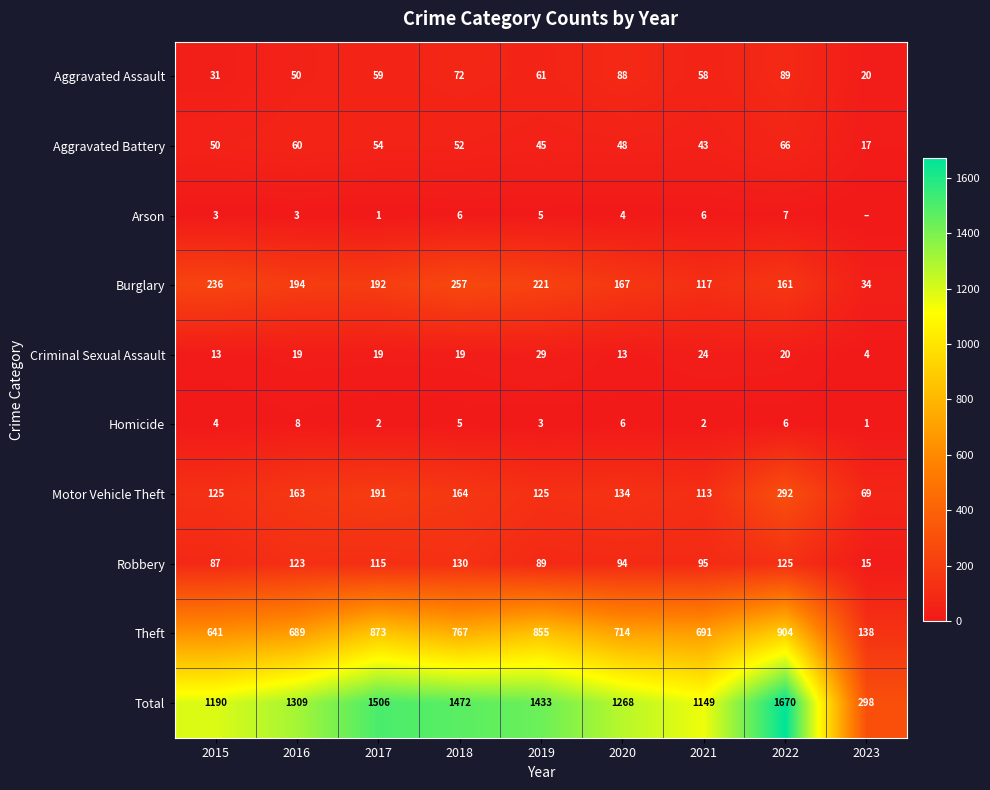

What is the difference between the Aggravated Assault values at 2015 and 2019?

30